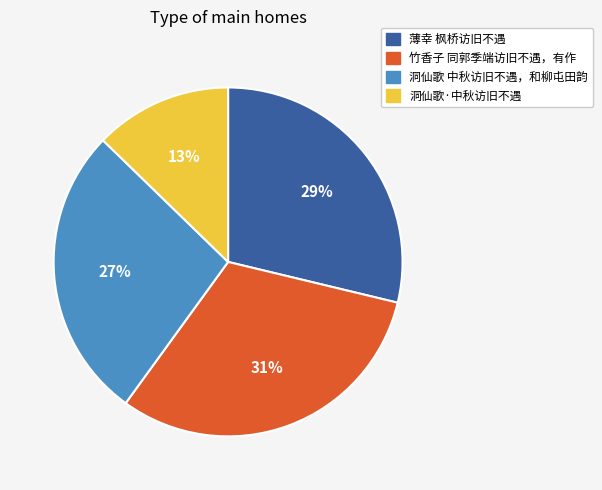

Rank the categories by value from highest to lowest.

竹香子 同郭季端访旧不遇，有作, 薄幸 枫桥访旧不遇, 洞仙歌 中秋访旧不遇，和柳屯田韵, 洞仙歌·中秋访旧不遇